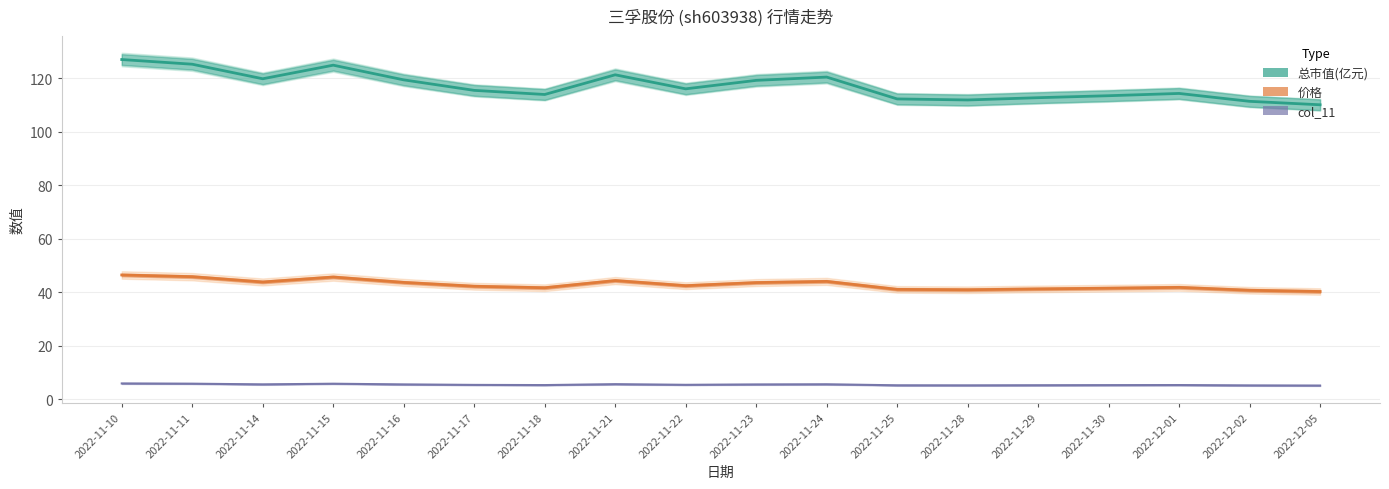

At which label is col_11 closest to 5?

2022-12-05